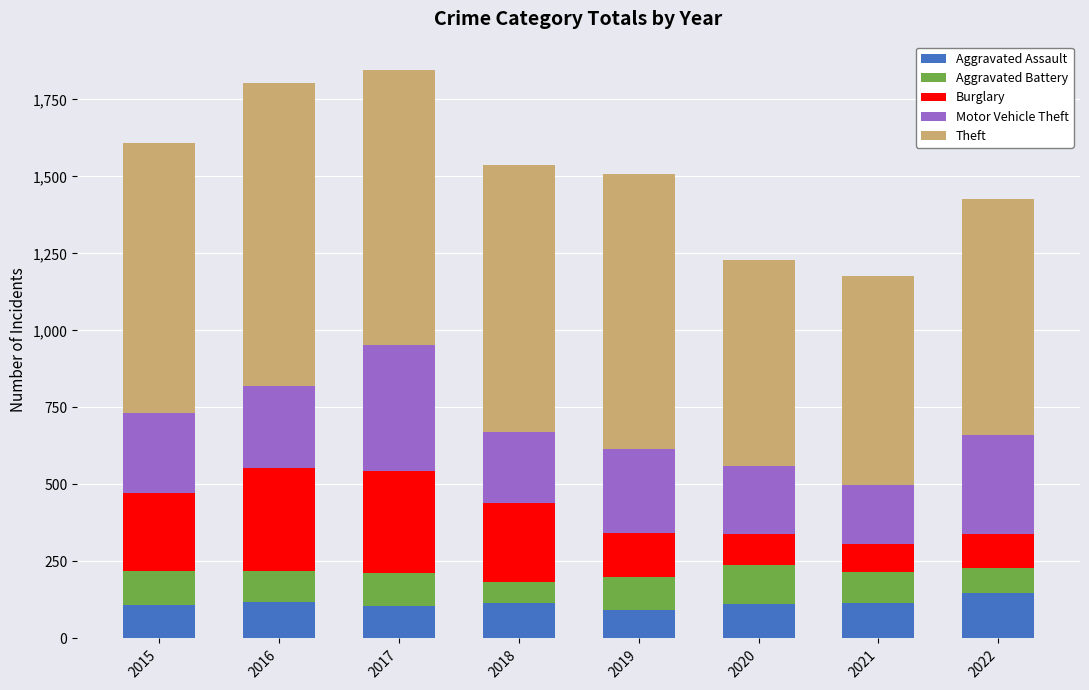

What is the lowest value of the Aggravated Assault series?

92